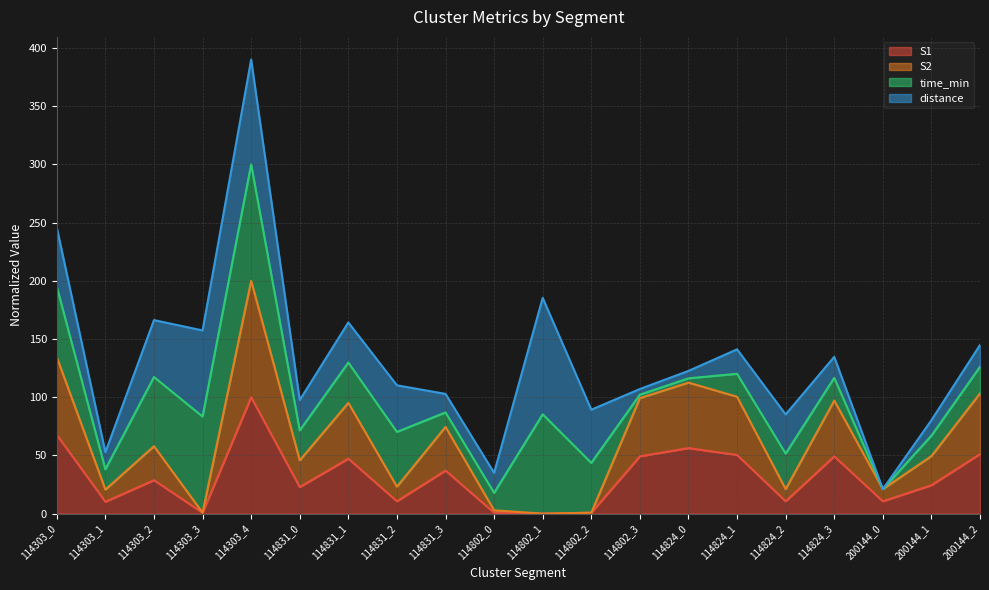

How many positive values does the S1 series have?

19